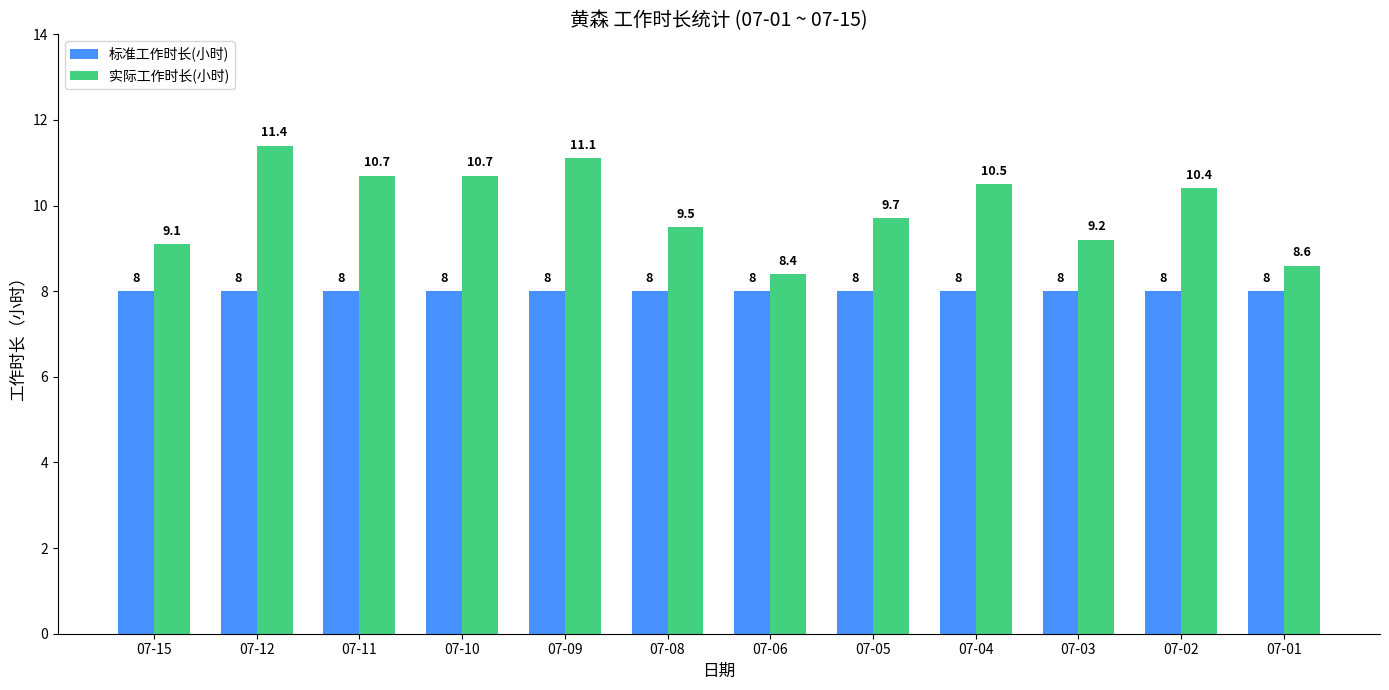

Which series has the largest total across all categories?

实际工作时长(小时)